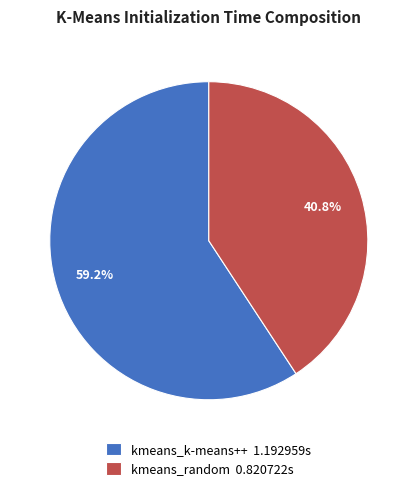

Which category has the biggest portion of the pie?

kmeans_k-means++